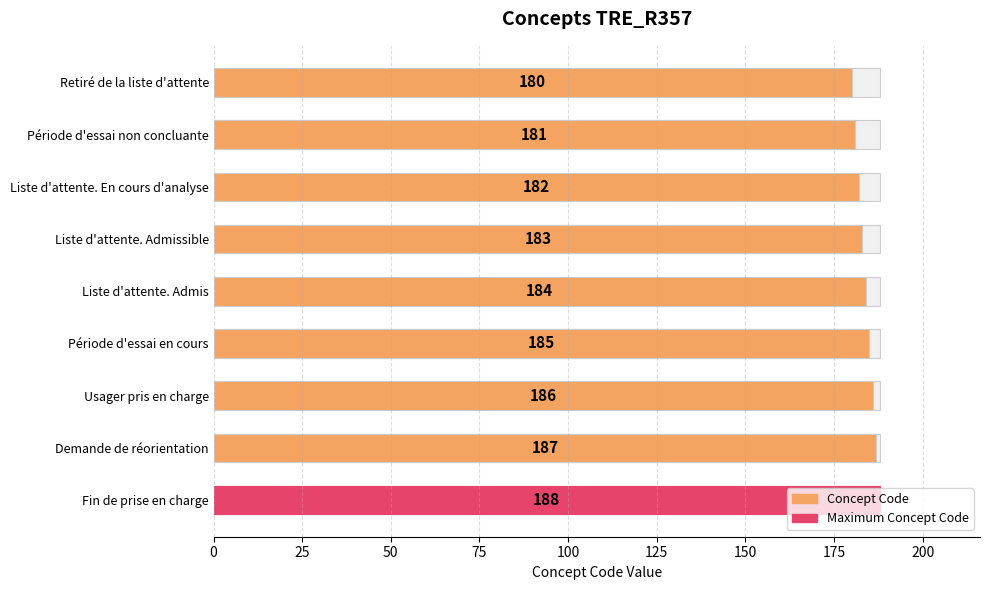

What is the change in value from Période d'essai en cours to Demande de réorientation?

+2